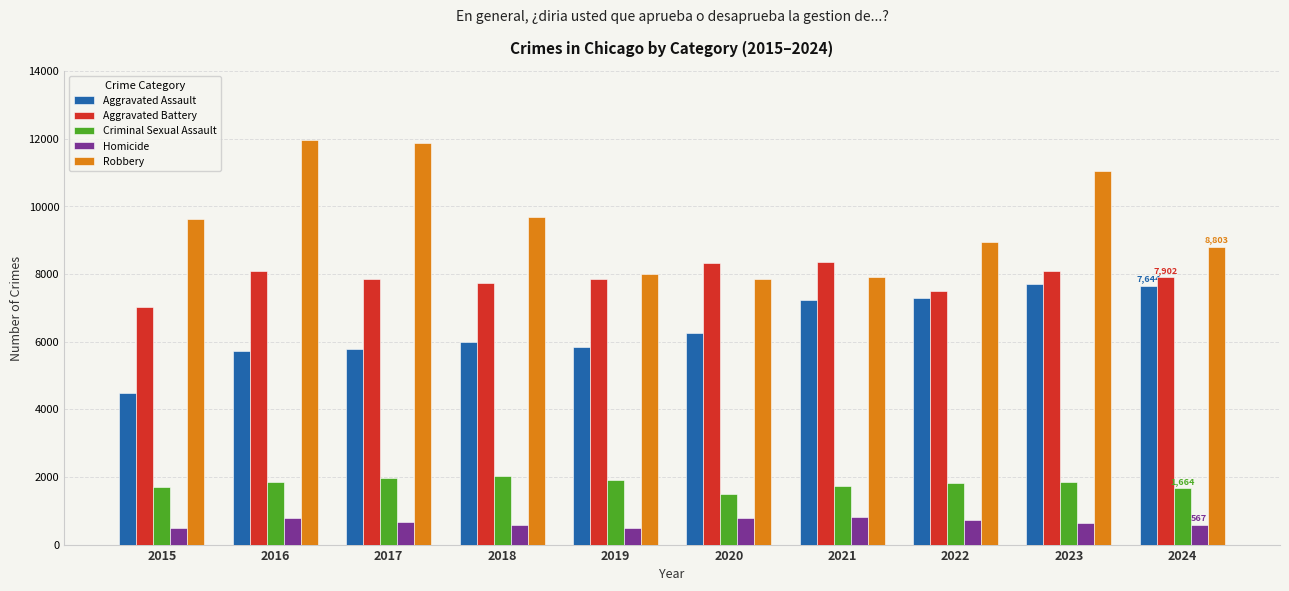

Rank the series at 2023 from lowest to highest value.

Homicide, Criminal Sexual Assault, Aggravated Assault, Aggravated Battery, Robbery